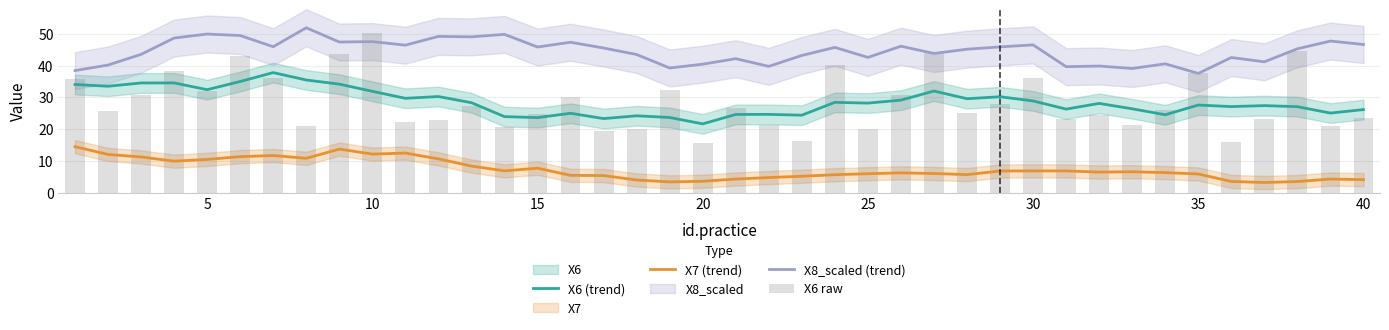

True or false: X7 (trend) and X6 (trend) intersect in this chart.

False